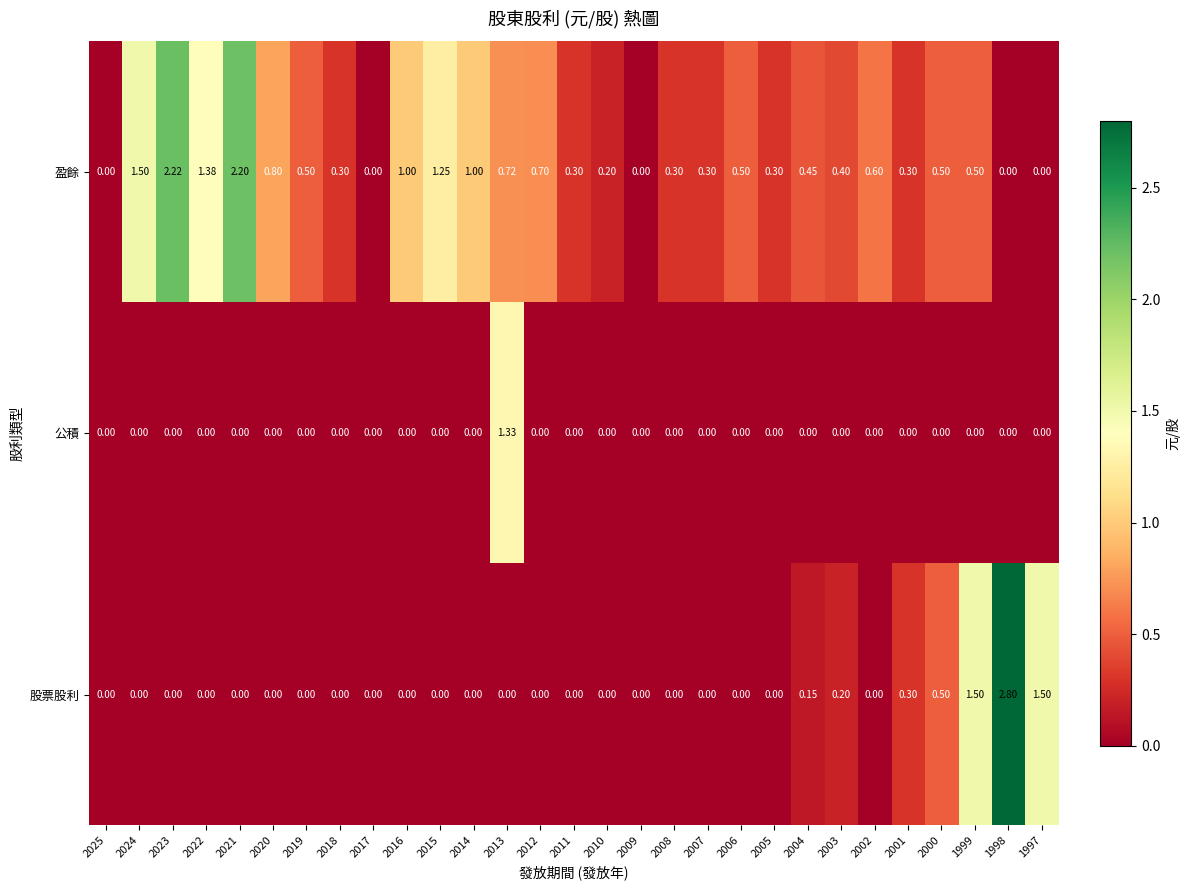

Which series has the largest range (max minus min)?

股票股利